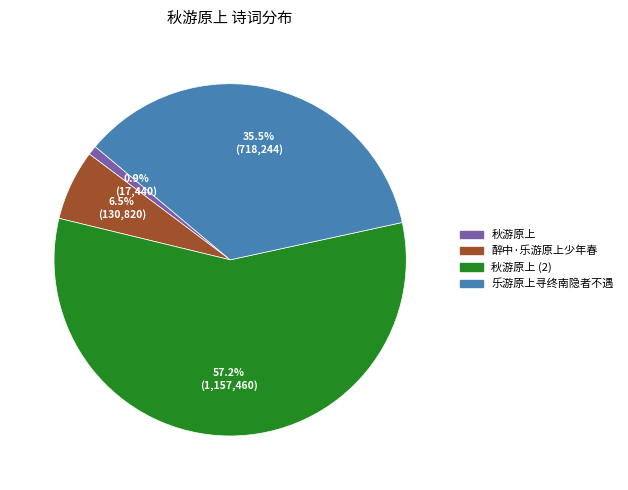

Is there a majority slice in this chart?

Yes